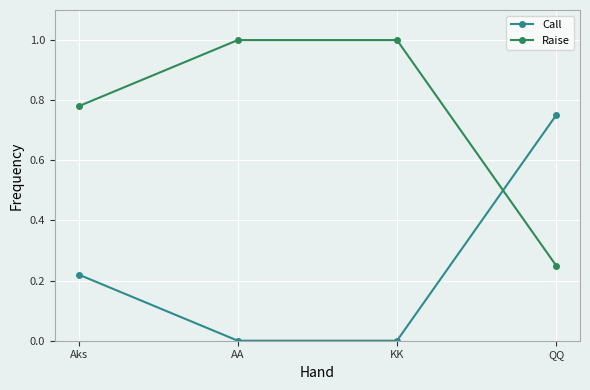

Is it true that Call equals 0.0 at KK?

True